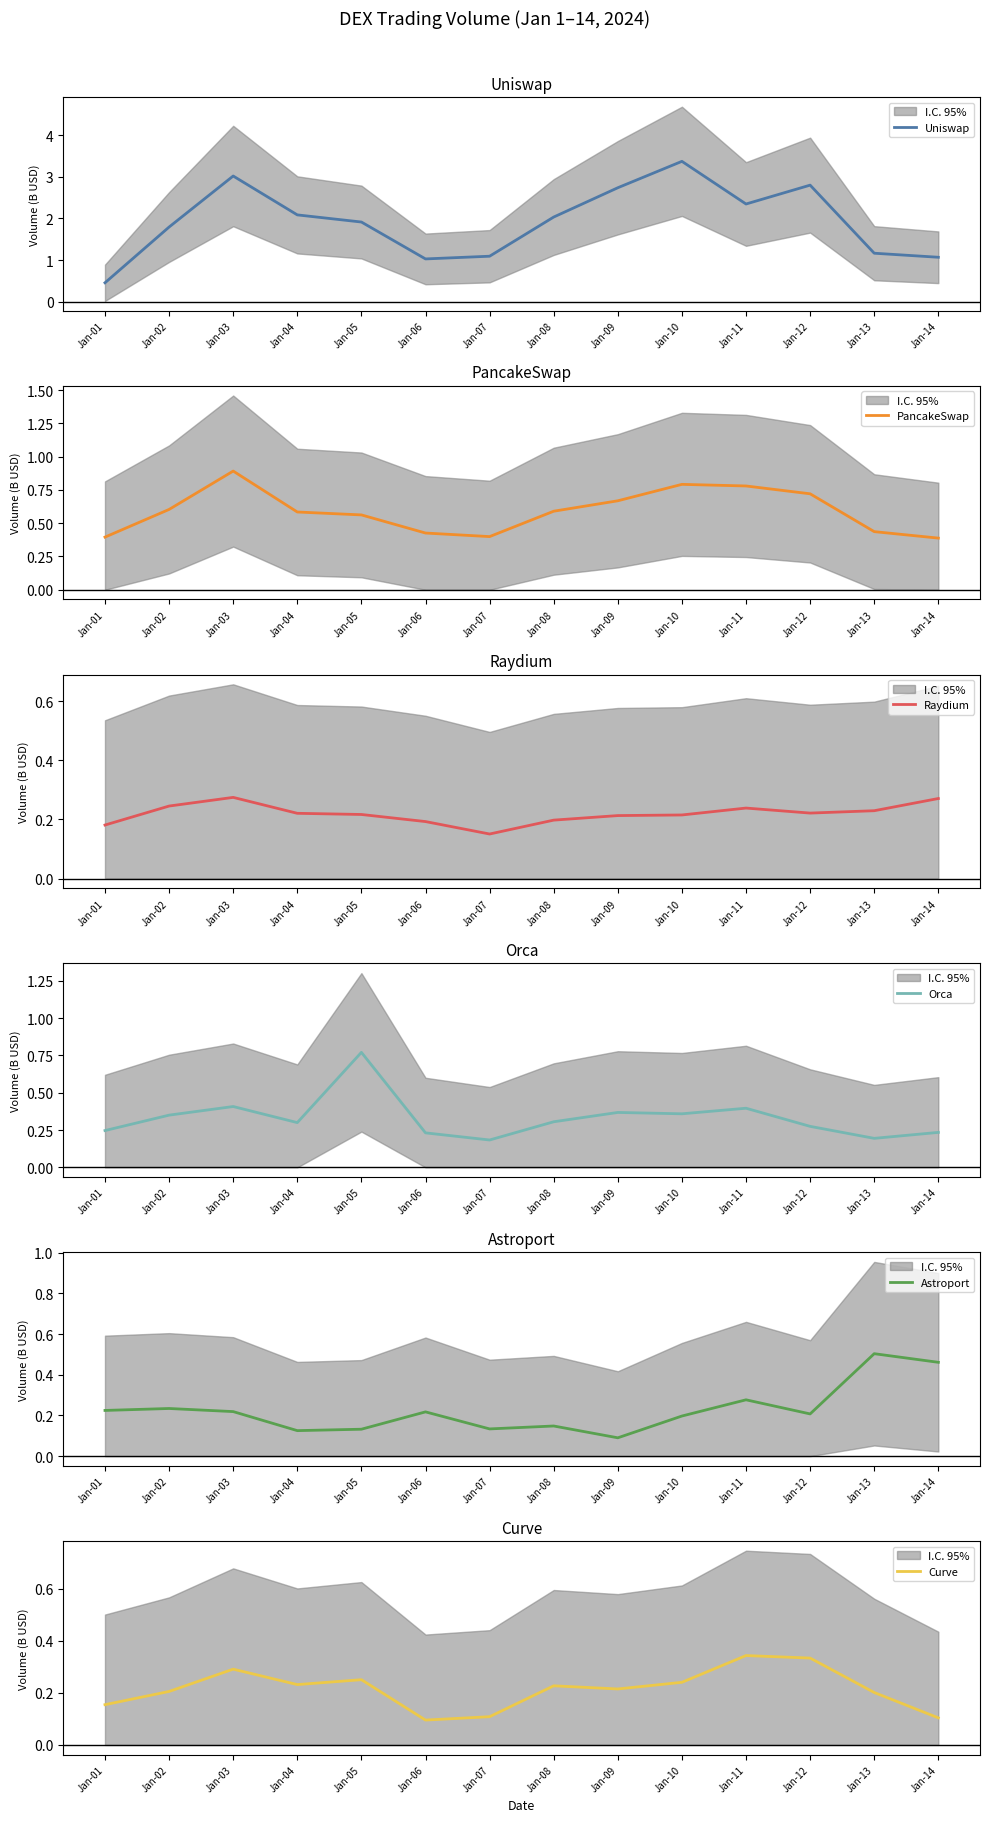

Where is Astroport nearest to the value 0?

Jan-09